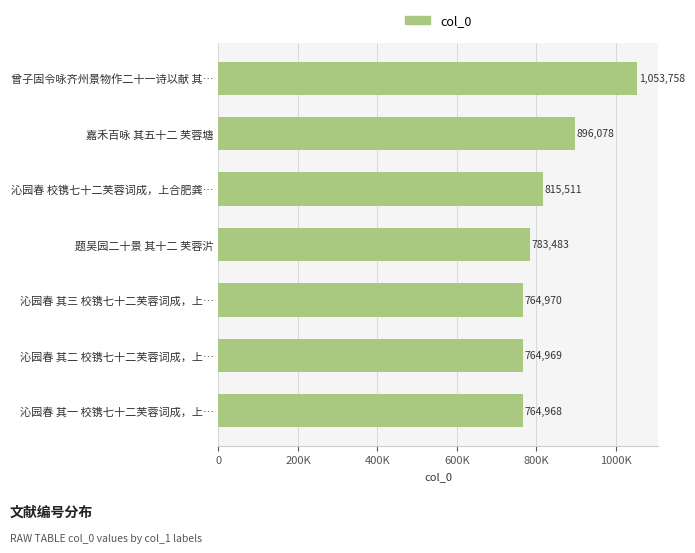

What is the minimum value shown in the chart?

764968